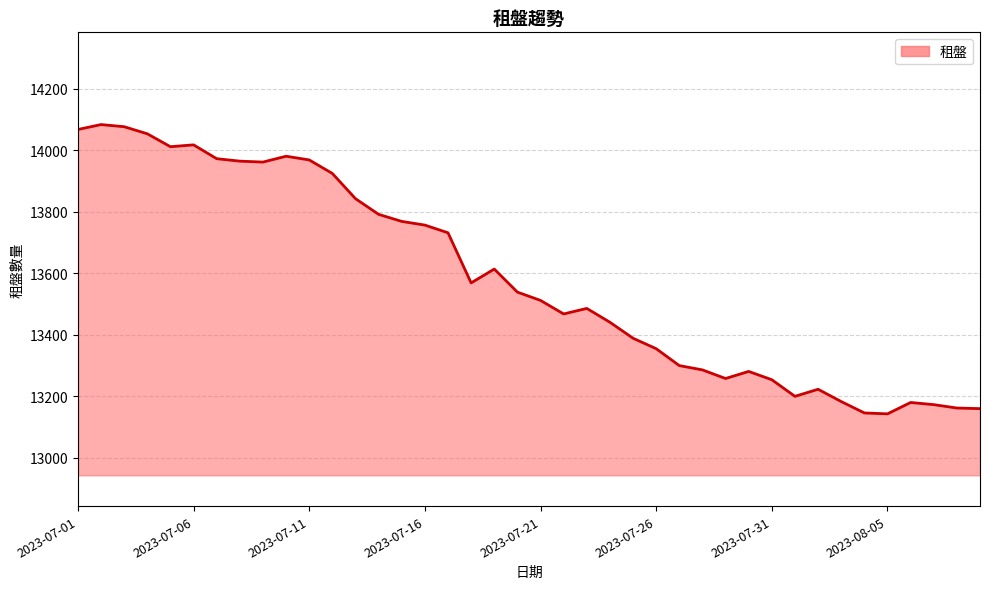

What is the greatest value displayed?

14084